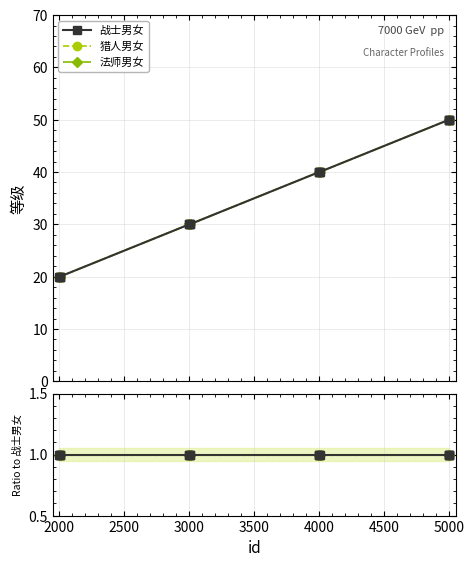

What is the sum of the 战士男女 values at 5003 and 4000?

90